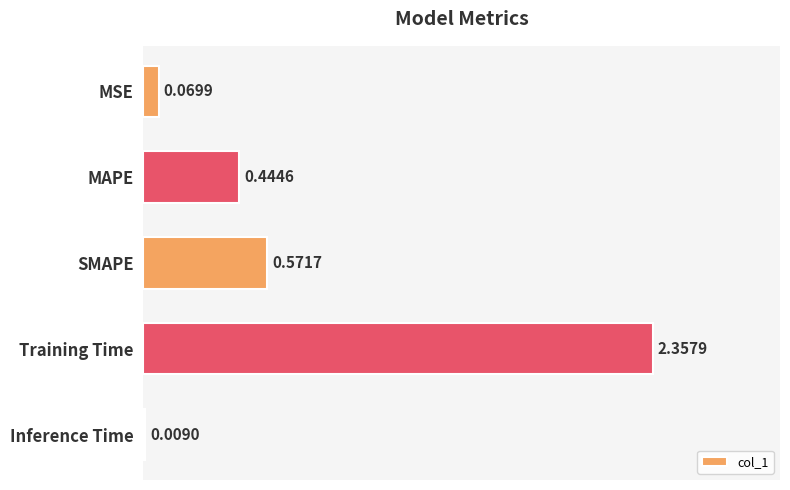

Which category has the highest value across all series?

Training Time